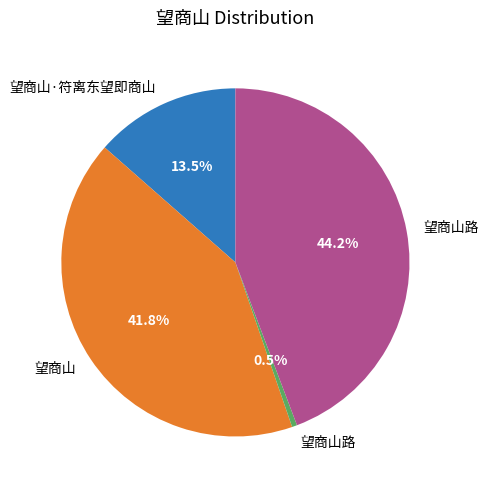

Does any single category account for the majority?

No